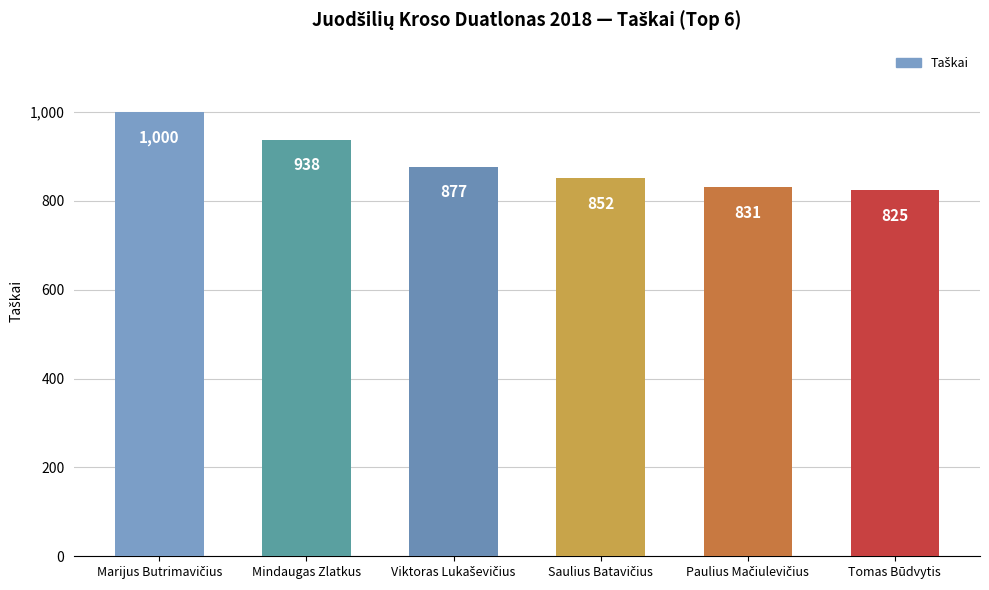

What is the value of the 3rd bar from the left?

877